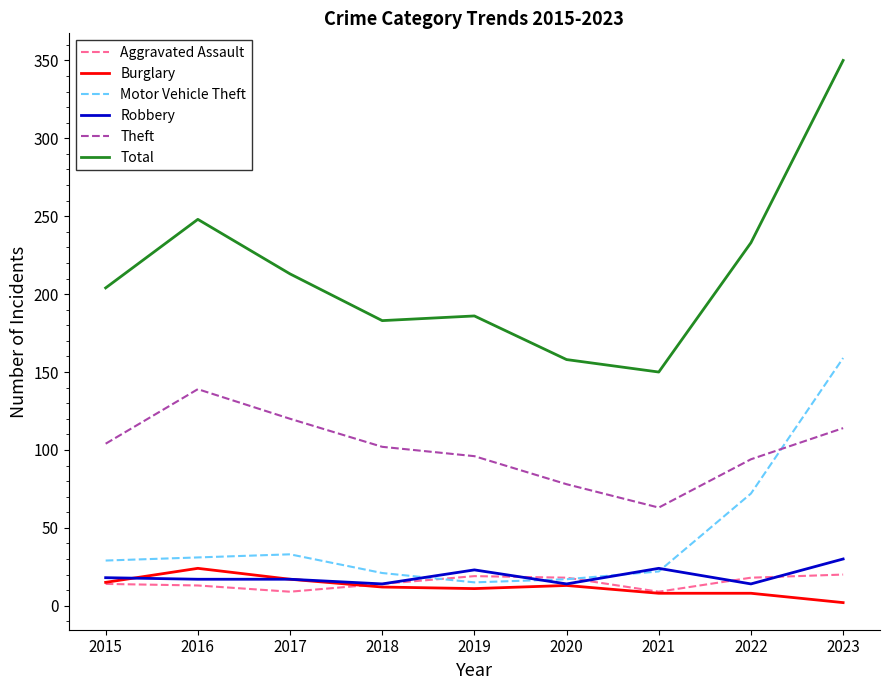

At how many categories does at least one series exceed 152?

8